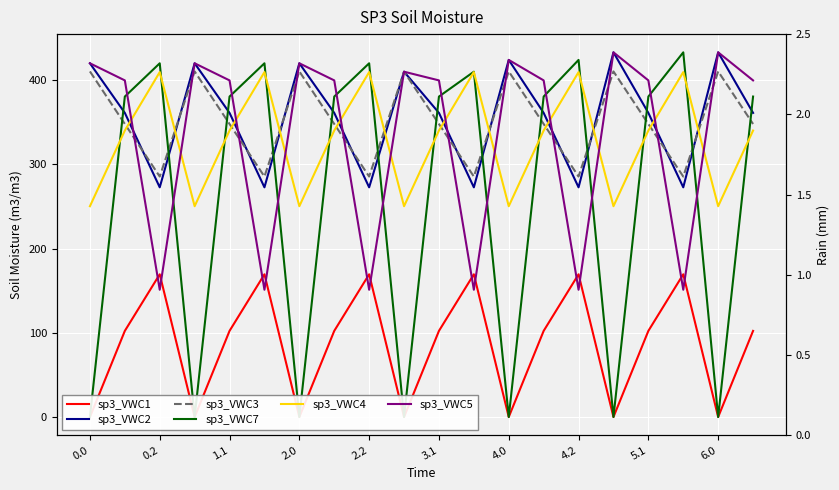

What is the label of the 12th point from the left?

11